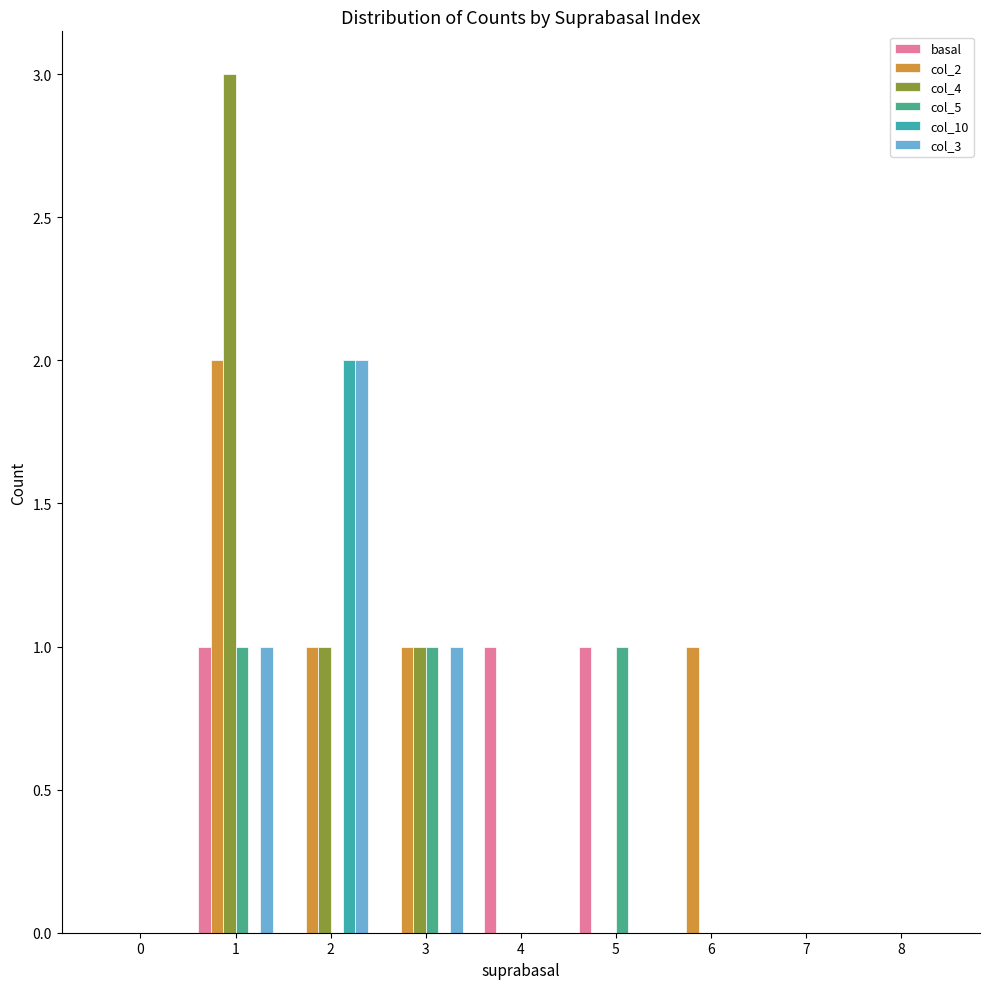

How many groups of bars are there?

9